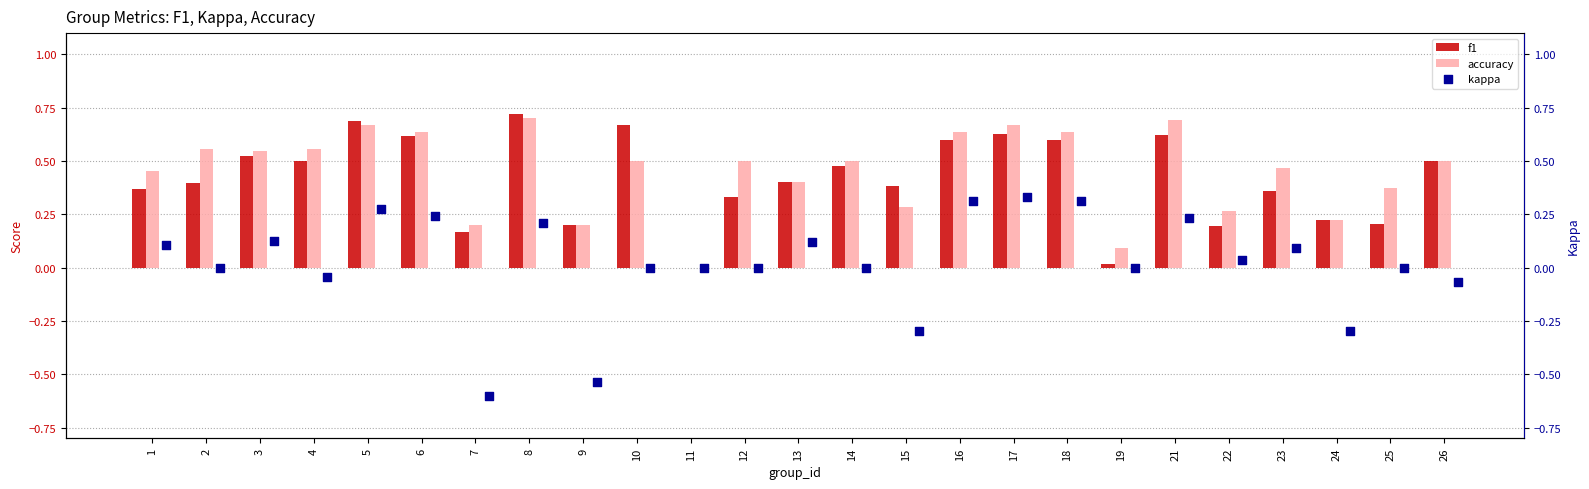

Is the value of f1 at 26 greater than the value of accuracy at 24?

Yes